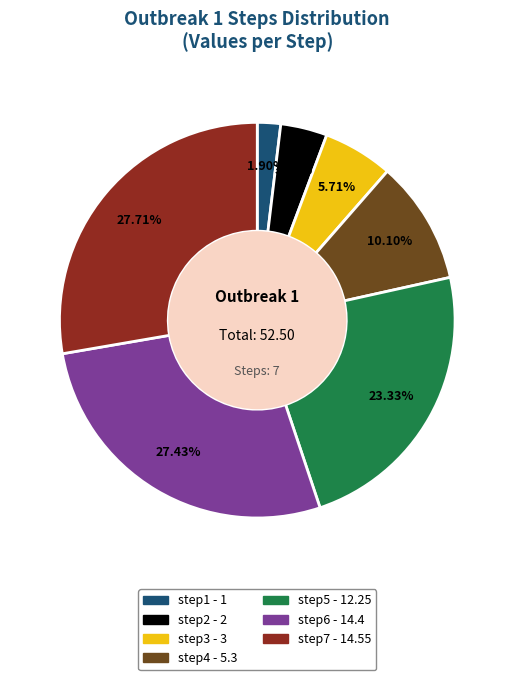

To the nearest percent, what is the difference between the largest and smallest slice percentages?

26%